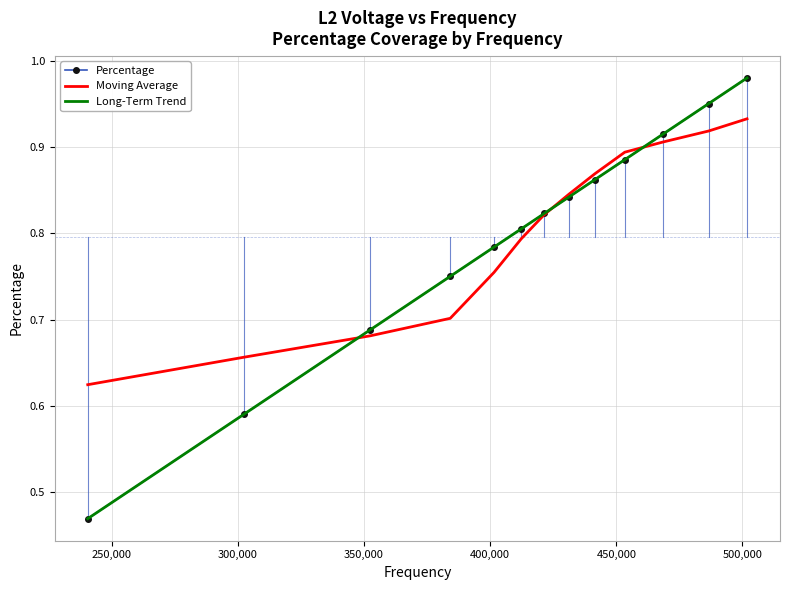

What is the difference between the second highest and second lowest values in the Long-Term Trend series?

0.4